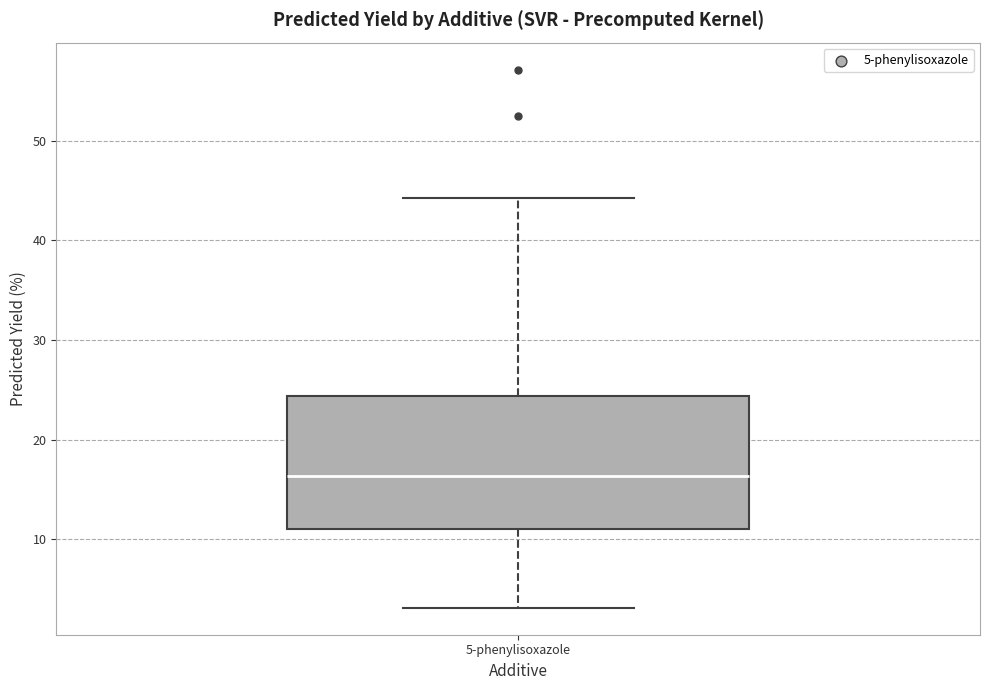

Read this box plot against the y-axis: the position of the median line, the range covered by the box, and the ends of both whiskers. The values are not printed on the chart, so give them approximately, as read against the axis.

median 16, box 11 to 24, whiskers 3 to 44